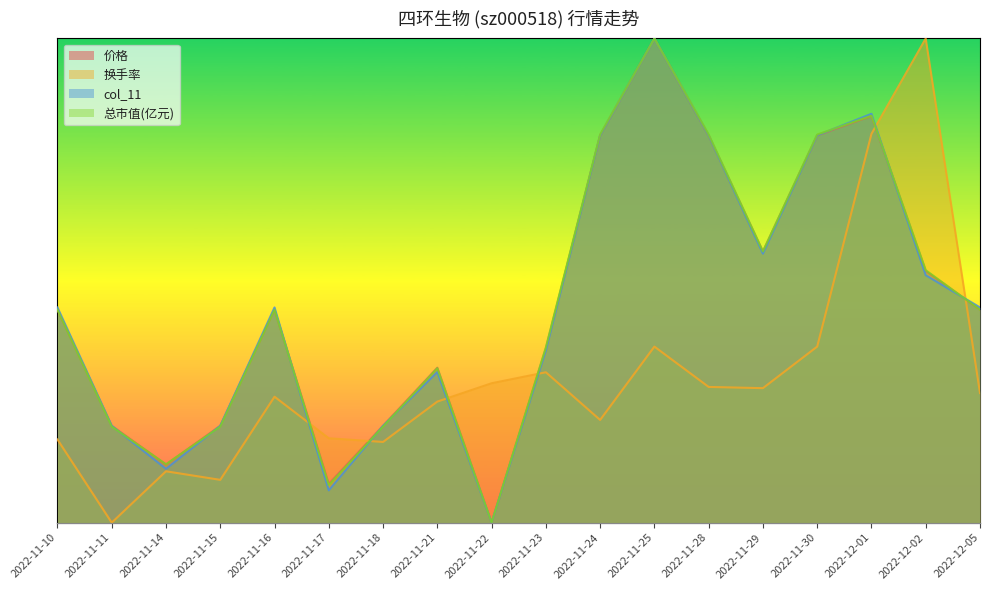

Which series ends up on top after the final intersection of 涨跌幅% and col_11?

col_11